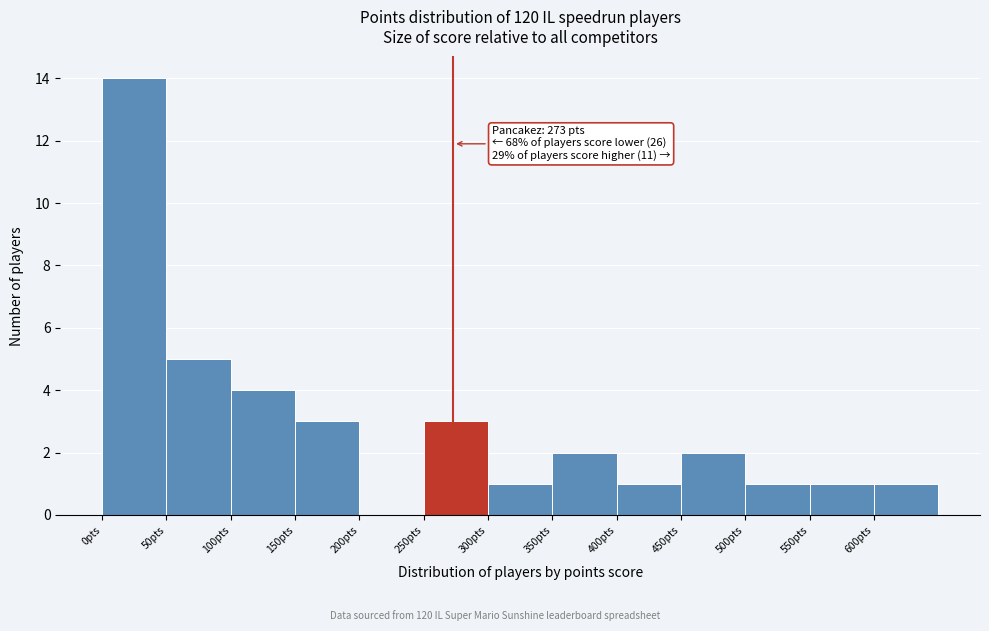

Over which range of the x-axis is the bar tallest?

0 to 50